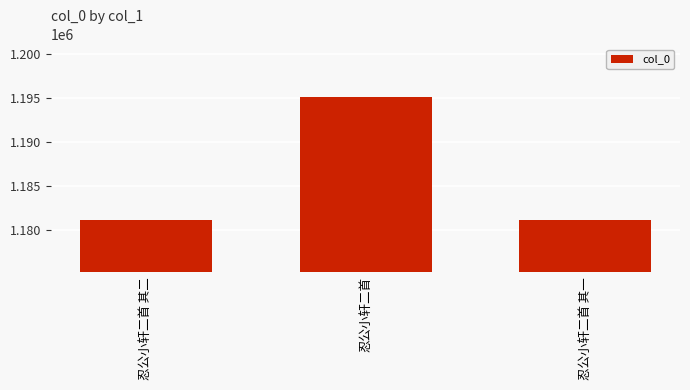

What is the label of the 2nd bar from the left?

忍公小轩二首